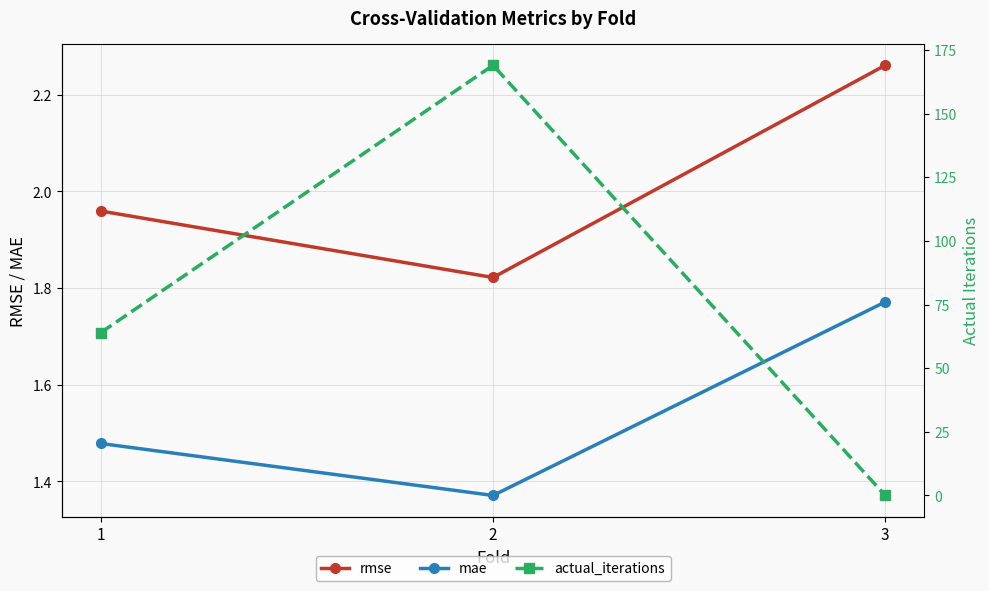

Reading right to left, extract all data points from this chart.

rmse: 2.3	1.8	2.0
mae: 1.8	1.4	1.5
actual_iterations: 0.0	169.0	64.0